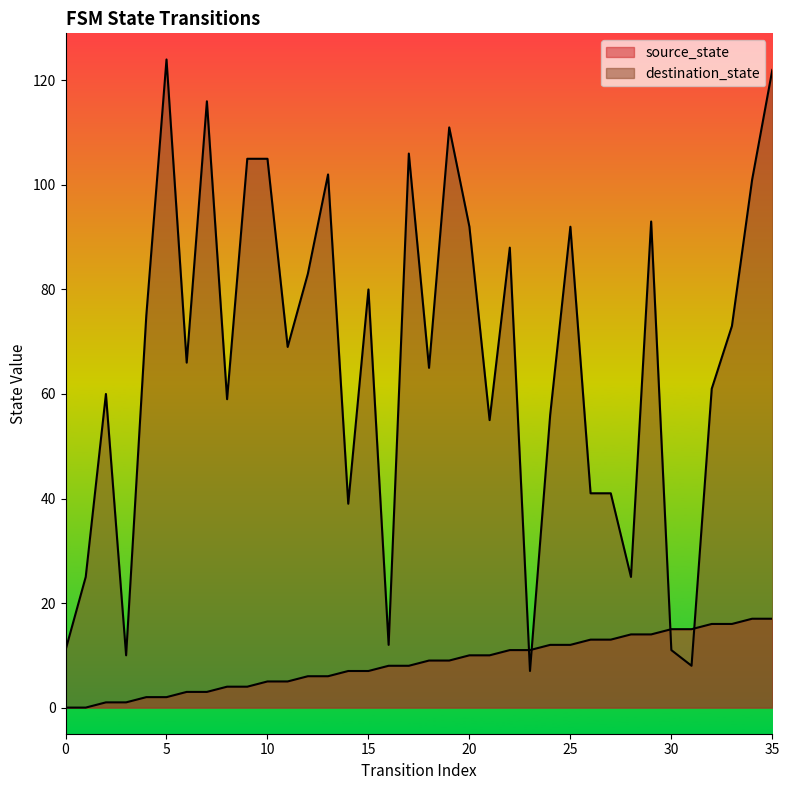

The value of destination_state at 8 is 59. True or false?

True